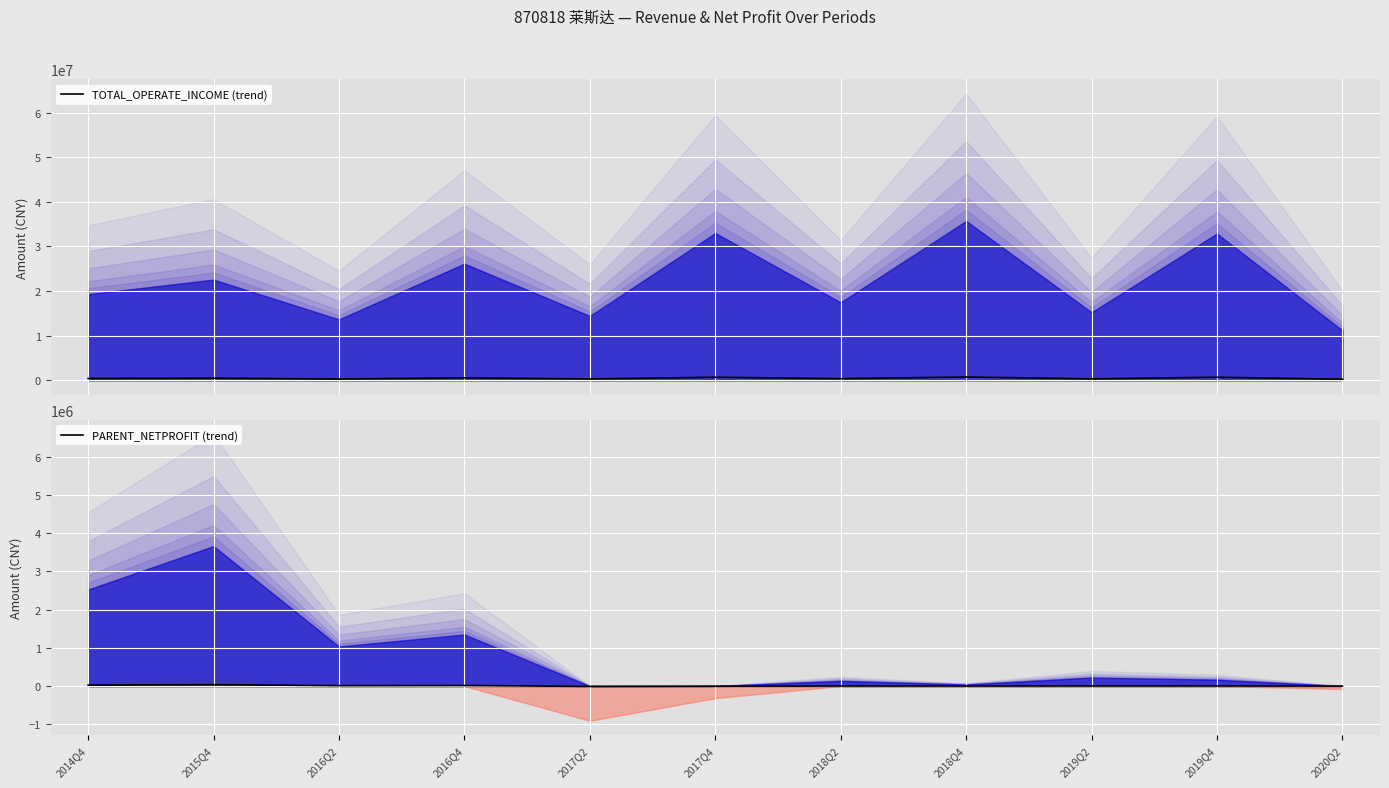

At which category does TOTAL_OPERATE_INCOME (trend) reach its first local peak?

2015Q4